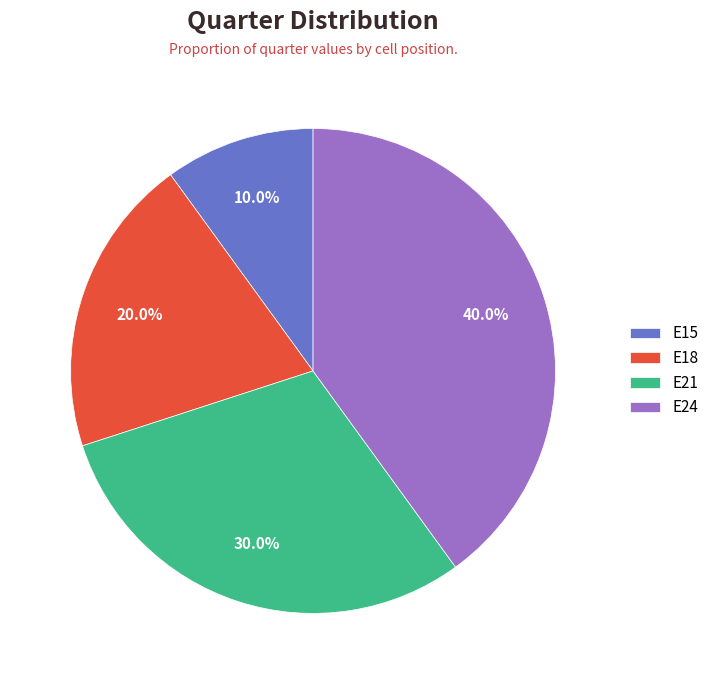

To the nearest percent, what is the difference between the largest and smallest slice percentages?

30%